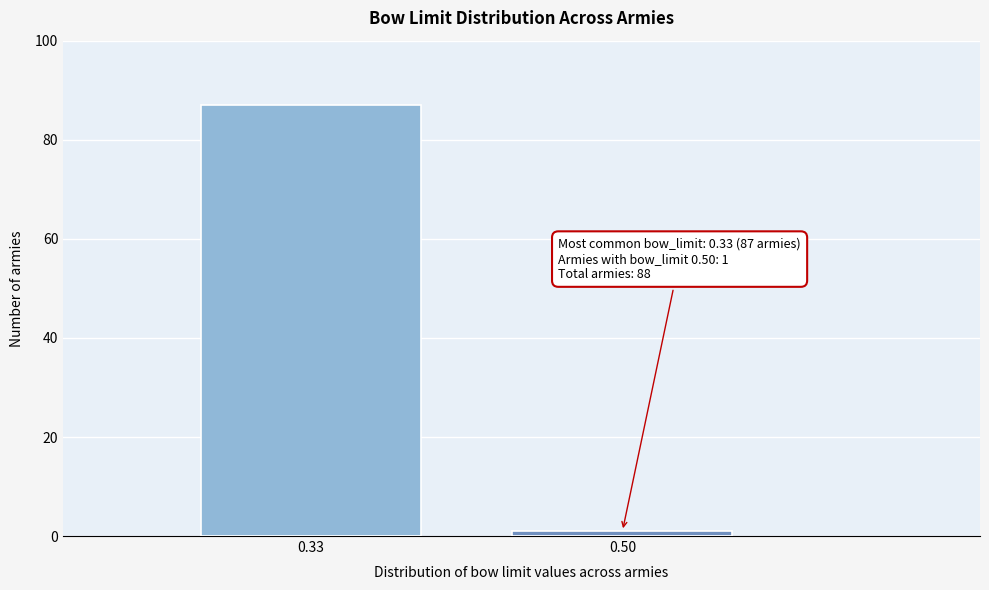

Reading left to right, list all the values displayed in this chart.

87	1